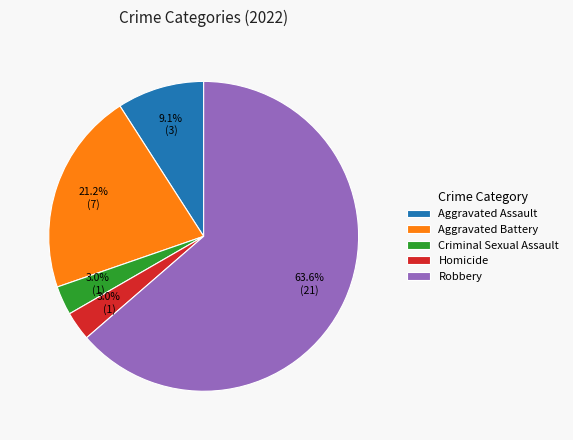

Does Robbery account for over 50% of the chart?

Yes